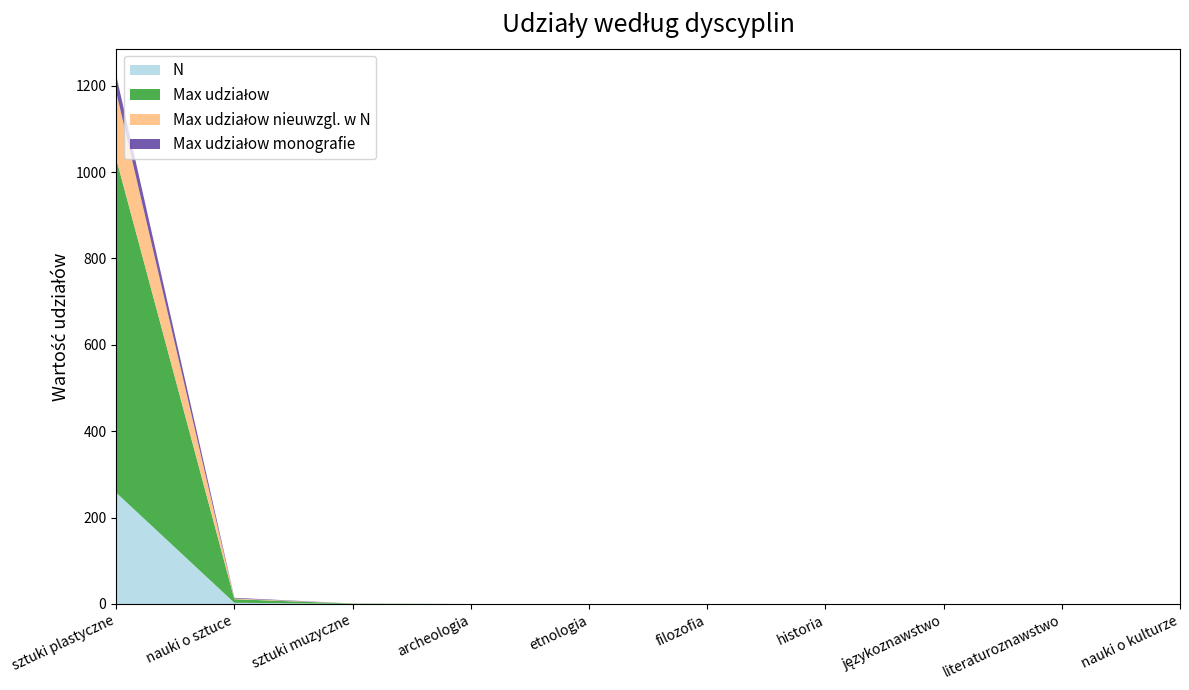

Reading left to right, extract all data points from this chart.

N: sztuki plastyczne=257.8	nauki o sztuce=2.8	sztuki muzyczne=0.2	archeologia=0.0	etnologia=0.0	filozofia=0.0	historia=0.0	językoznawstwo=0.0	literaturoznawstwo=0.0	nauki o kulturze=0.0
Max udziałow: sztuki plastyczne=773.2	nauki o sztuce=8.2	sztuki muzyczne=0.8	archeologia=0.0	etnologia=0.0	filozofia=0.0	historia=0.0	językoznawstwo=0.0	literaturoznawstwo=0.0	nauki o kulturze=0.0
Max udziałow nieuwzgl. w N: sztuki plastyczne=154.7	nauki o sztuce=1.6	sztuki muzyczne=0.1	archeologia=0.0	etnologia=0.0	filozofia=0.0	historia=0.0	językoznawstwo=0.0	literaturoznawstwo=0.0	nauki o kulturze=0.0
Max udziałow monografie: sztuki plastyczne=38.7	nauki o sztuce=1.6	sztuki muzyczne=0.0	archeologia=0.0	etnologia=0.0	filozofia=0.0	historia=0.0	językoznawstwo=0.0	literaturoznawstwo=0.0	nauki o kulturze=0.0